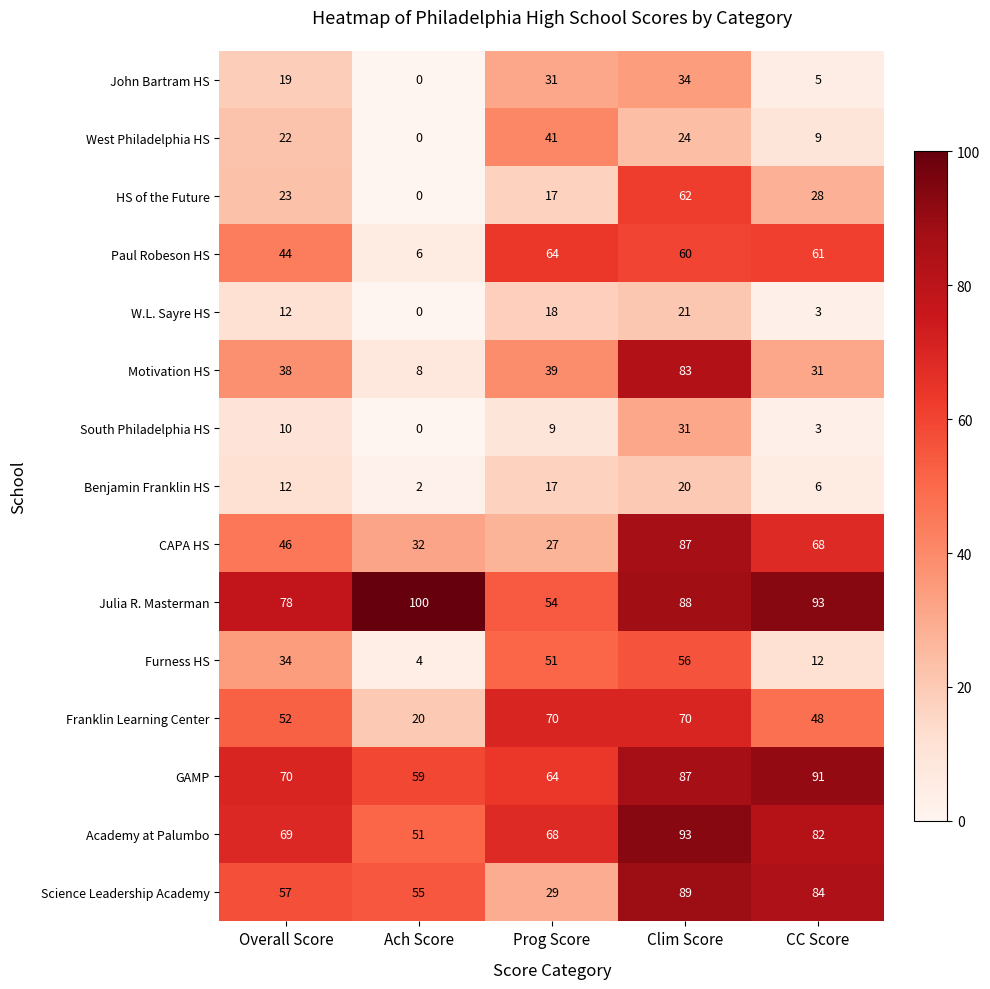

What is the sum of the Science Leadership Academy values at CC Score and Overall Score?

141